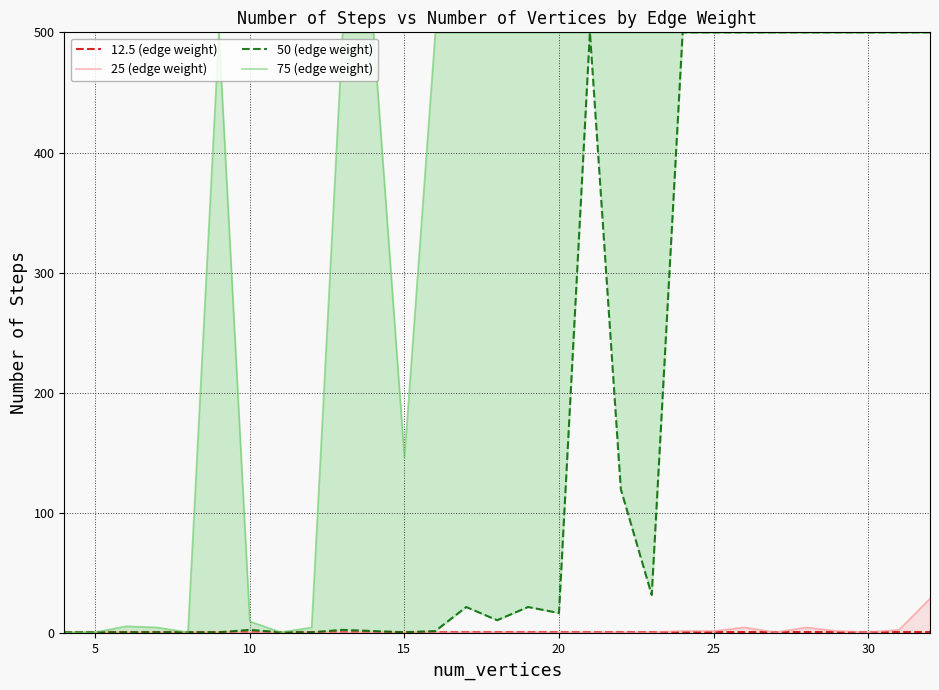

Is the value of 50 (edge weight) at 15 greater than the value of 75 (edge weight) at 35?

No